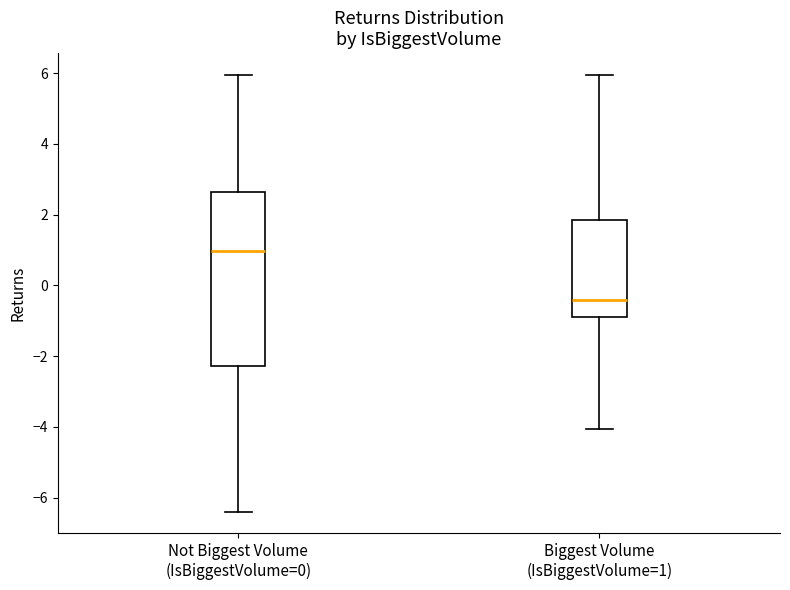

Which box is the tallest, from its lower edge to its upper edge?

Not Biggest Volume (IsBiggestVolume=0)